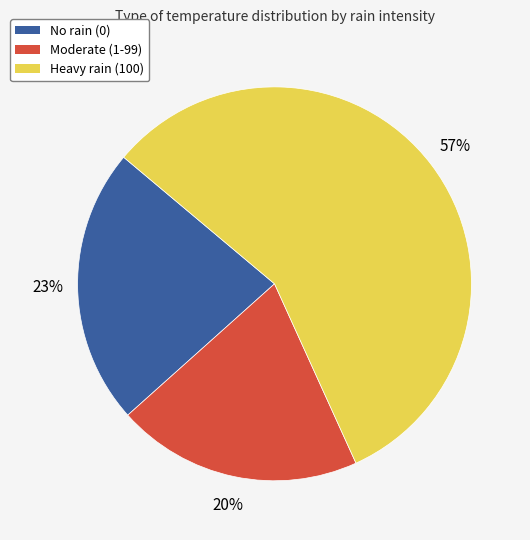

How many segments does this pie chart have?

3